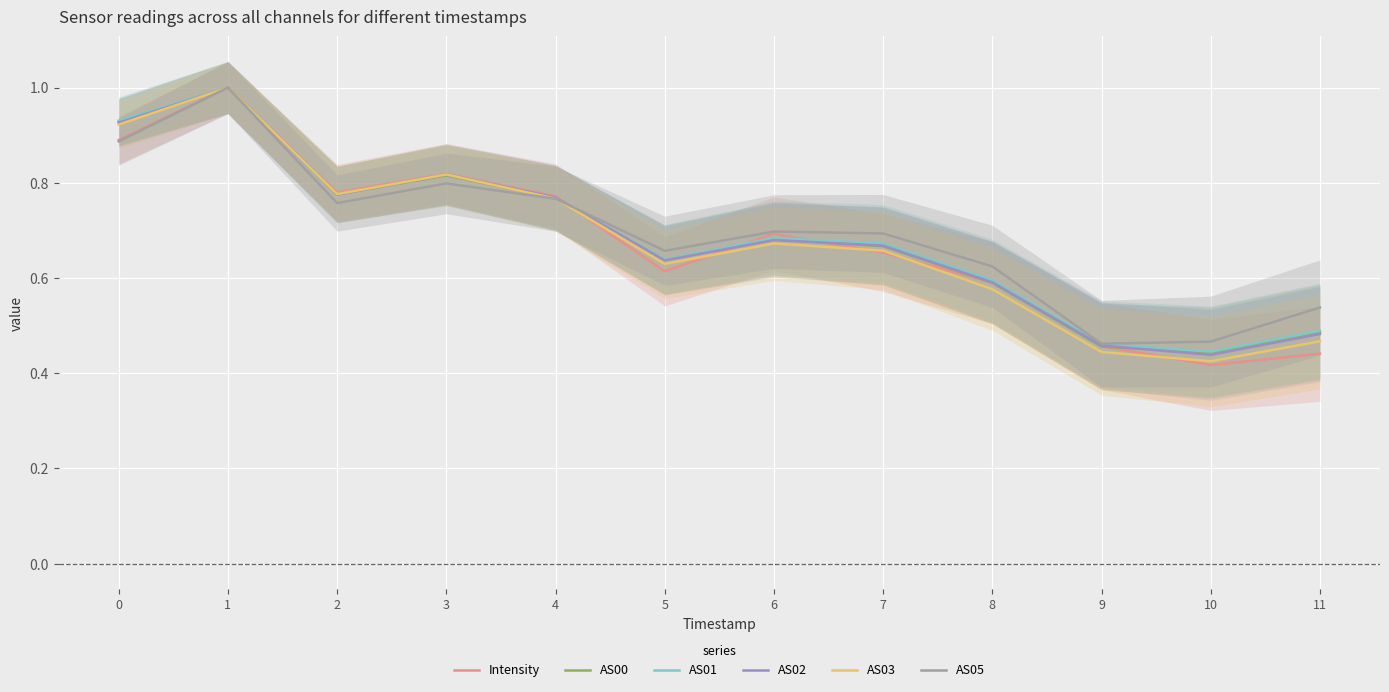

At which label does AS05 reach its minimum?

9